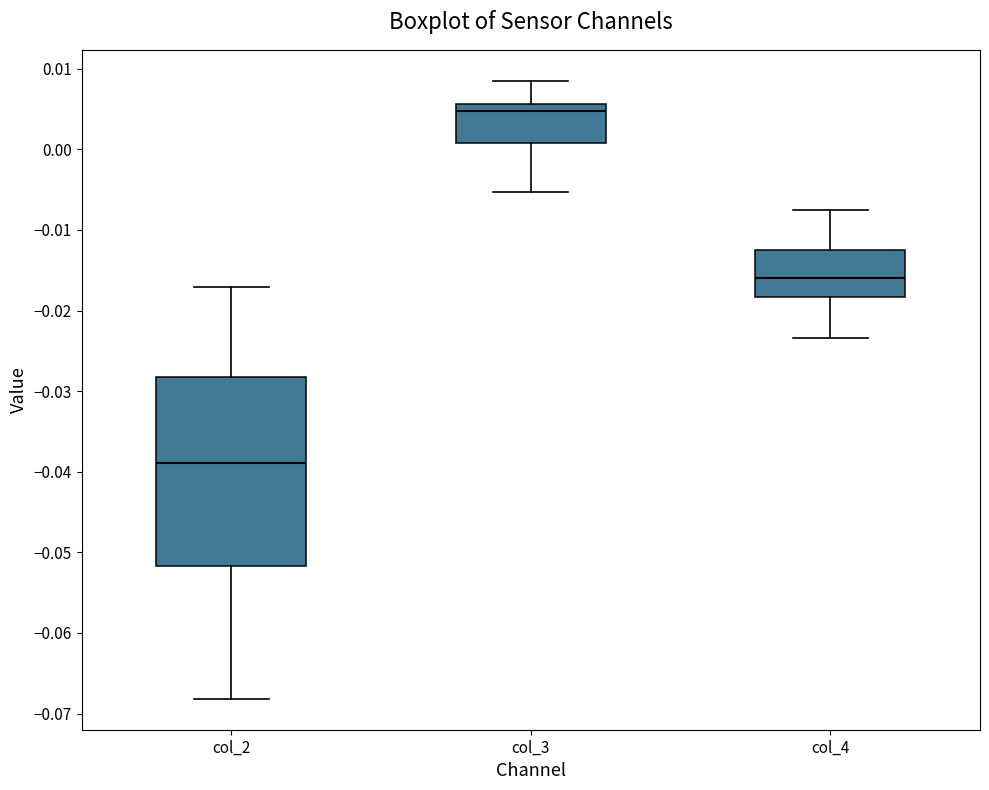

Where is the upper edge of the box for col_3 on the y-axis? The values are not printed on the chart, so give them approximately, as read against the axis.

0.006